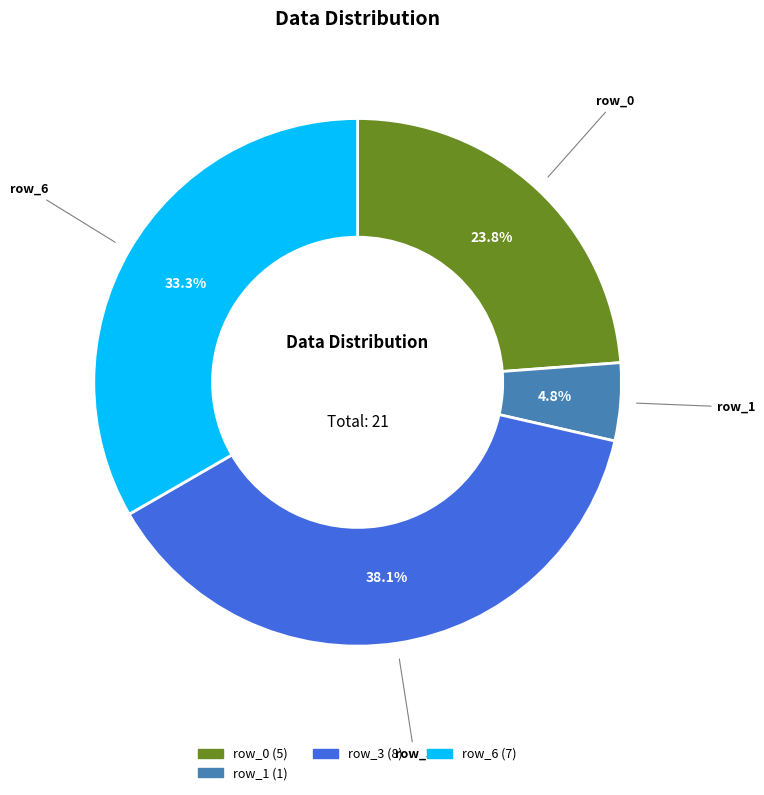

Is there a majority slice in this chart?

No